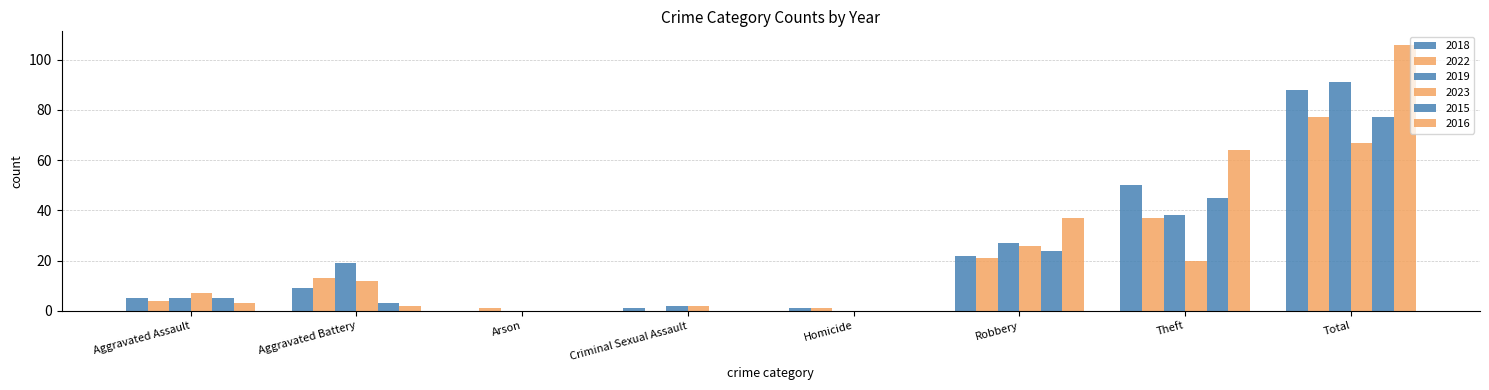

Which has a higher value, Aggravated Battery or Total?

Total